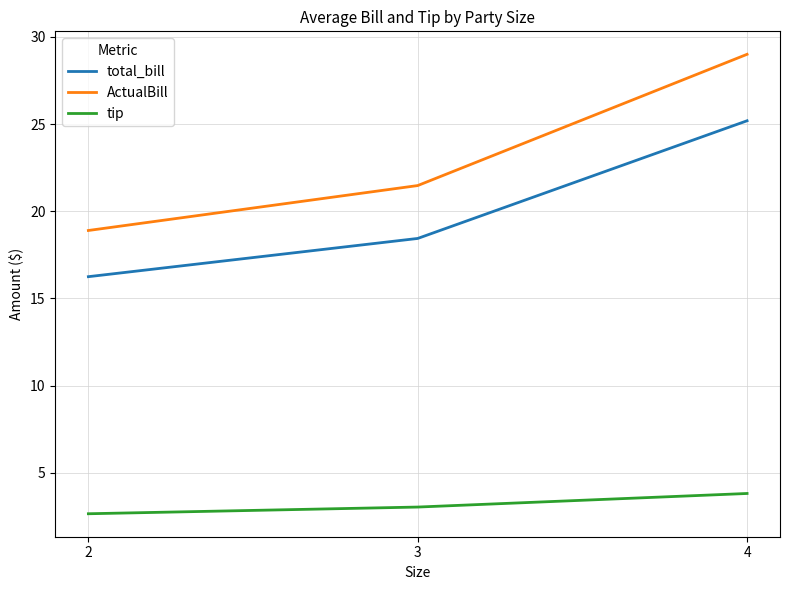

The value of ActualBill at 3 is 21.5. True or false?

True